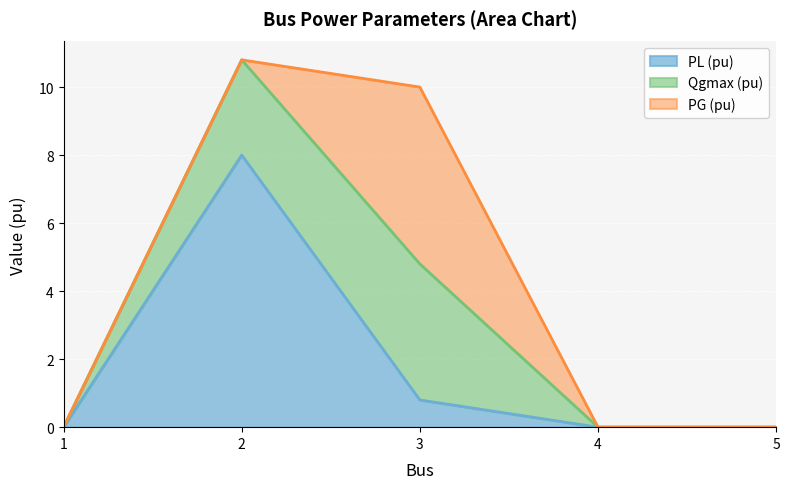

Where do Qgmax (pu) and PG (pu) first cross each other?

2 and 3